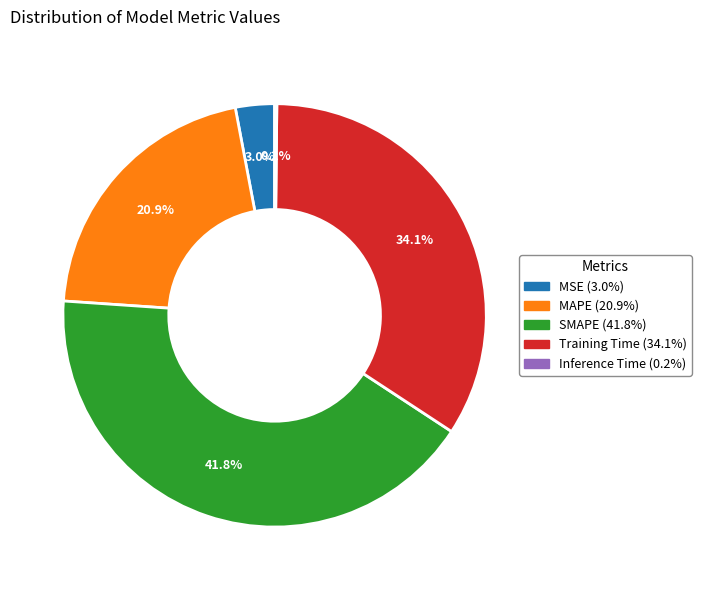

Is there a majority slice in this chart?

No